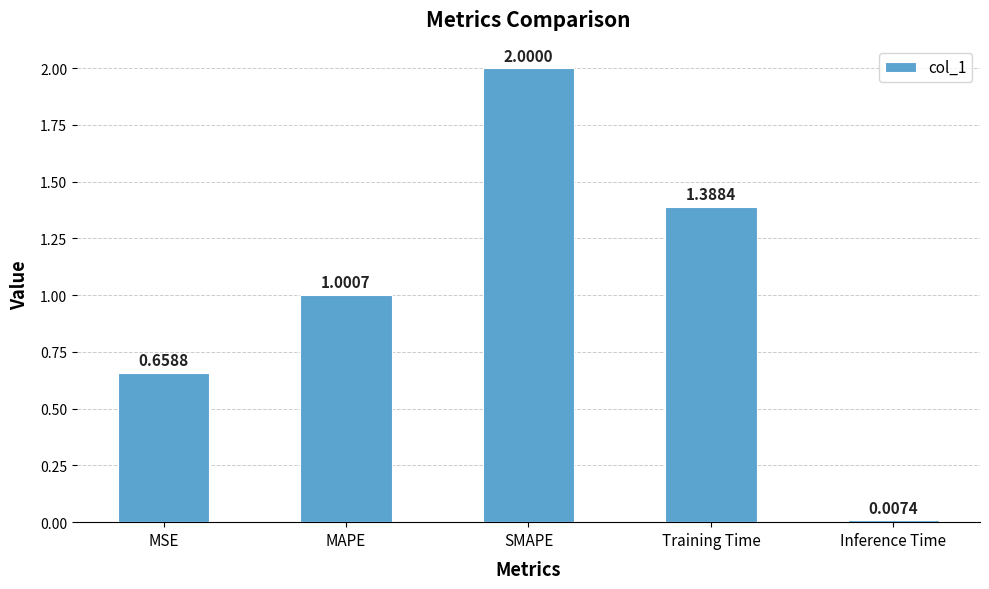

True or false: the data shows 1.5 at MAPE.

False